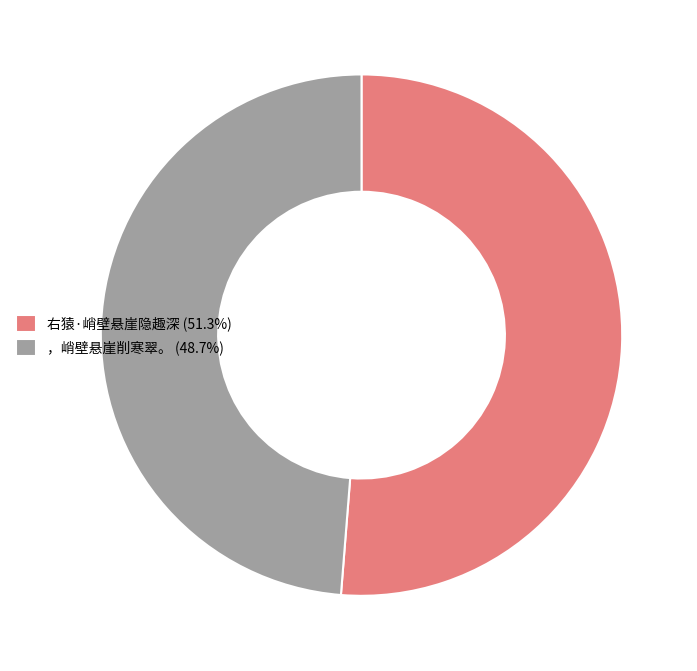

Approximately how many times larger is the value at 右猿·峭壁悬崖隐趣深 (51.3%) compared to ，峭壁悬崖削寒翠。 (48.7%)?

1.1